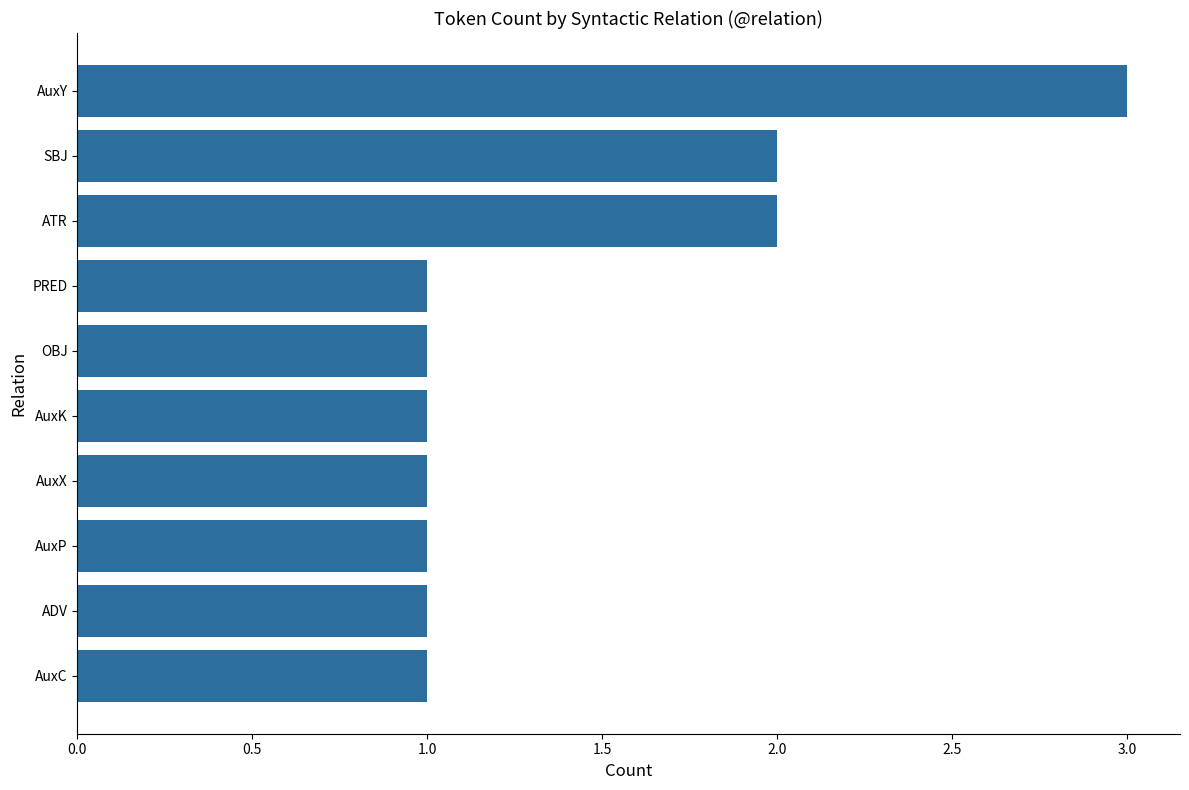

Which has a higher value, OBJ or SBJ?

SBJ